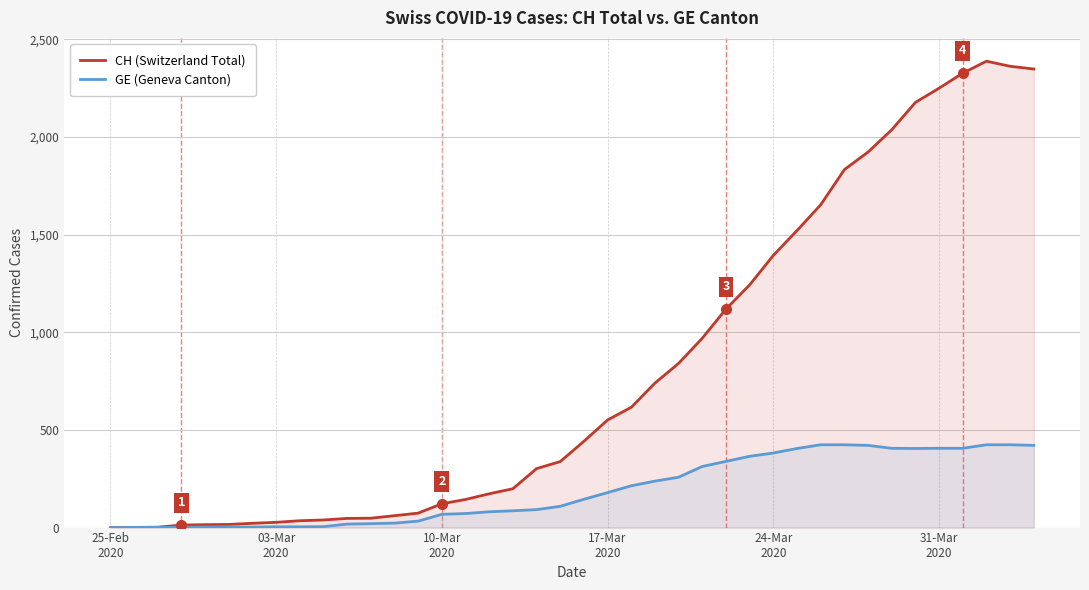

Which series has the largest total across all categories?

CH (Switzerland Total)